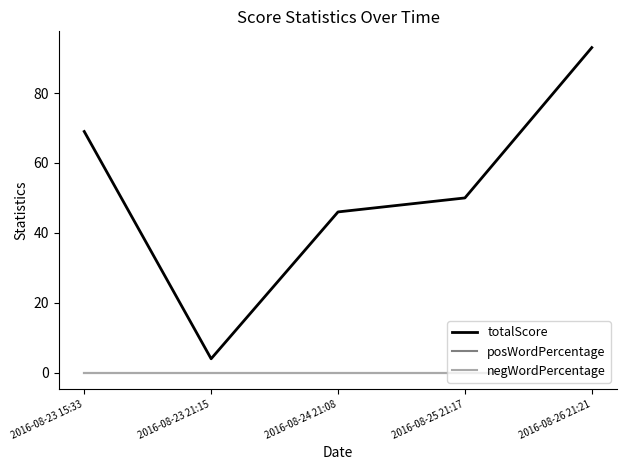

Does the chart have visible grid lines?

No